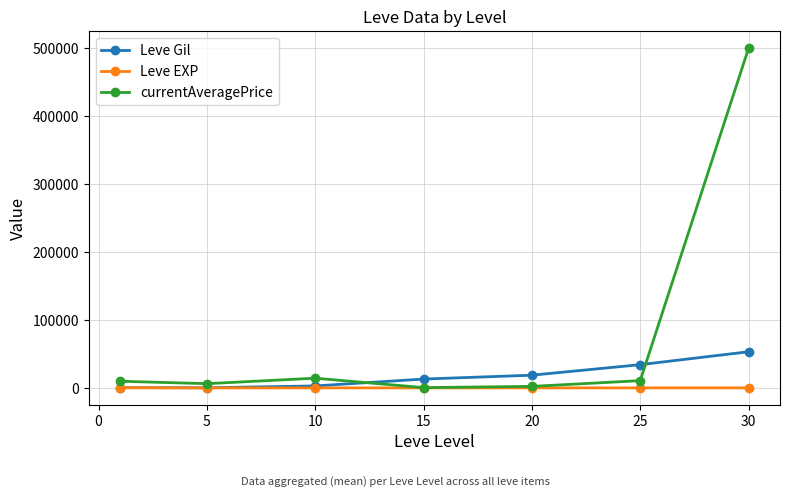

List the series in order of their overall mean, highest first.

currentAveragePrice, Leve Gil, Leve EXP